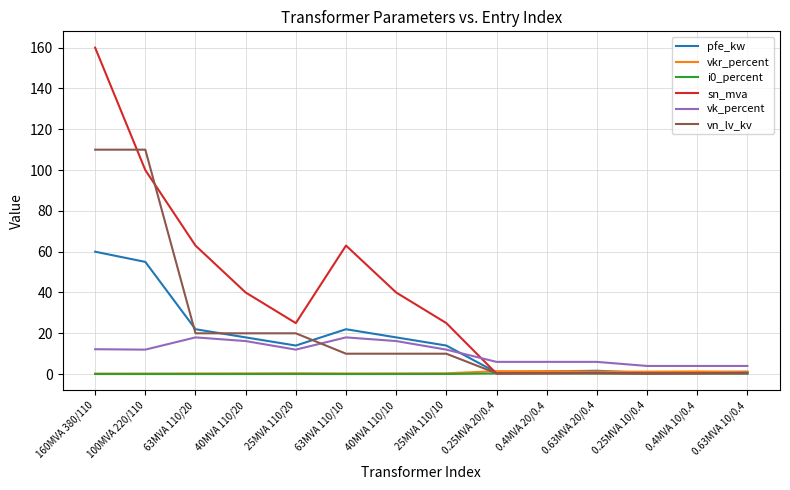

At how many categories does at least one series exceed 11?

8